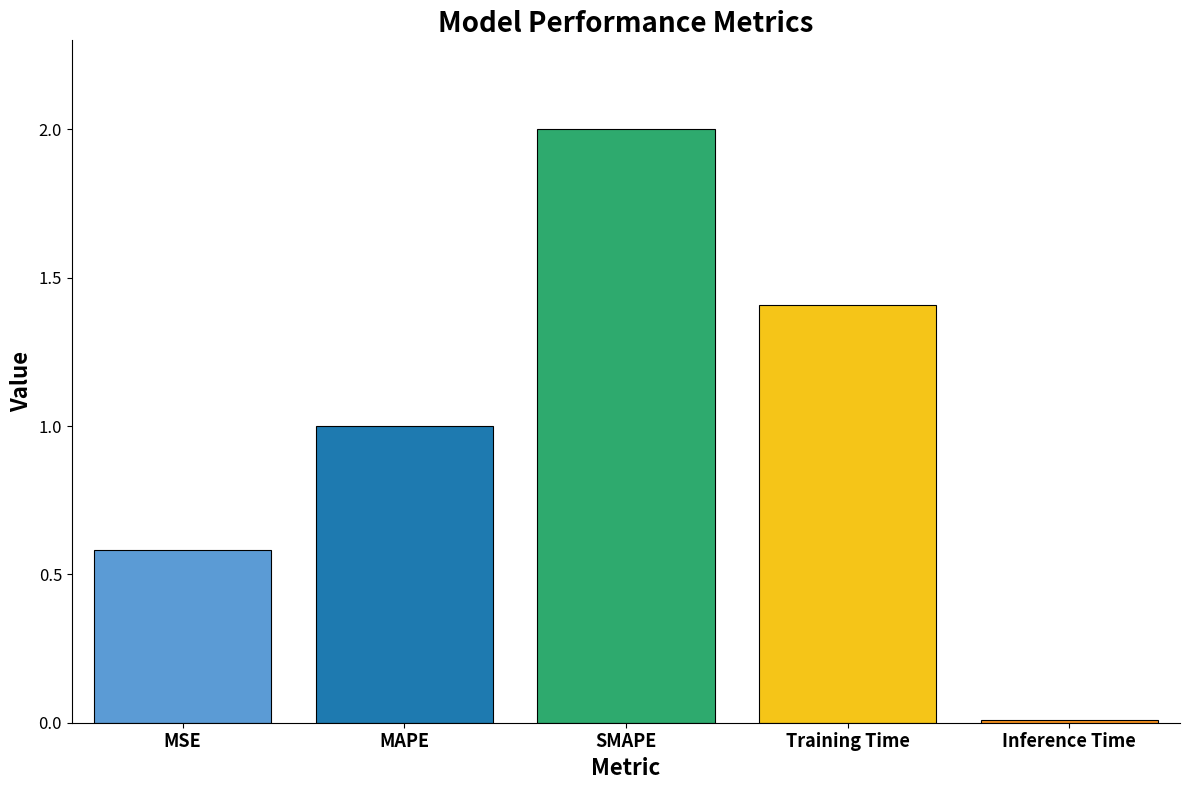

Count the number of values greater than 1.

3